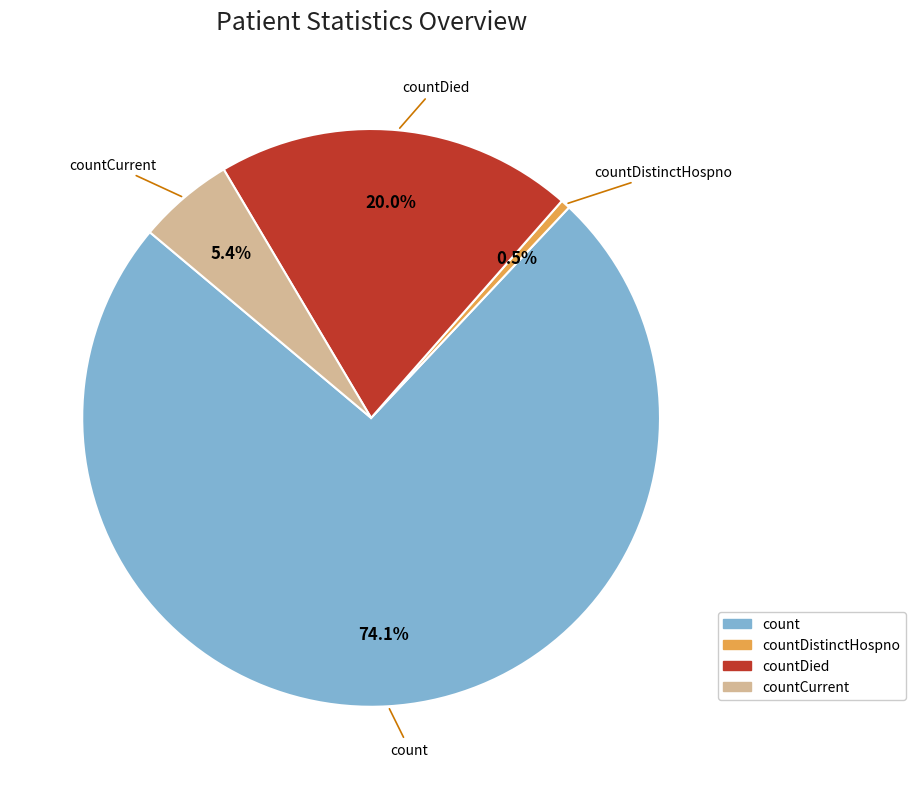

Count the number of slices in the pie.

4